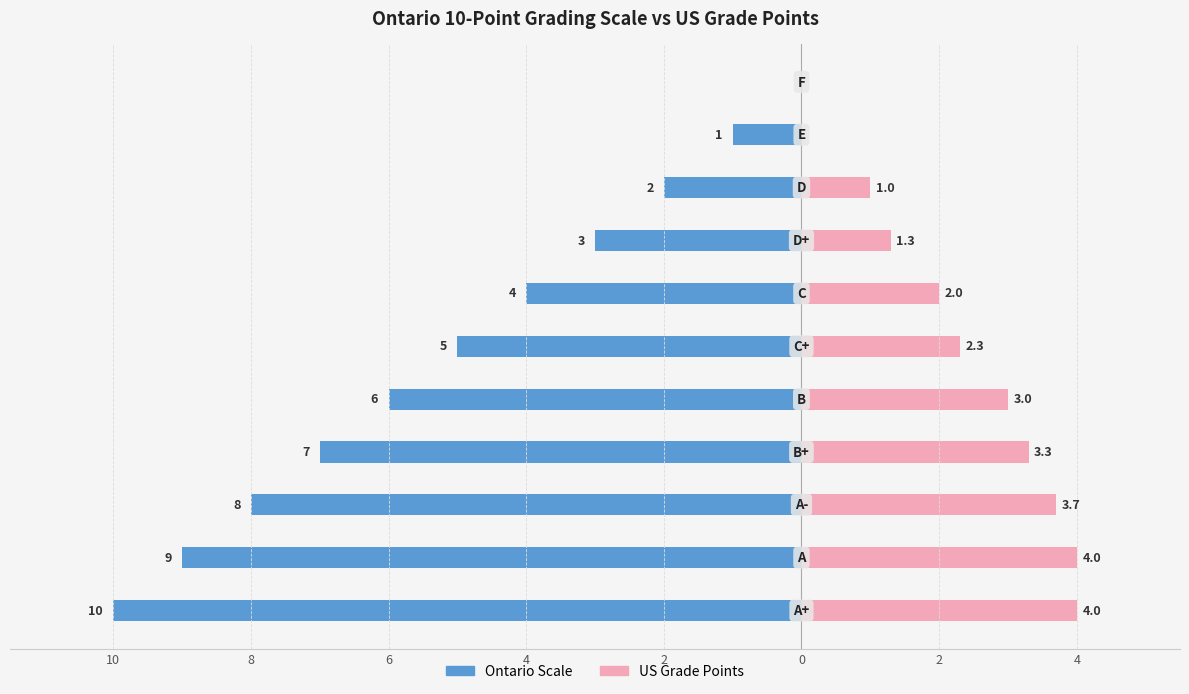

What is the difference between the highest and lowest values at 10?

14.0